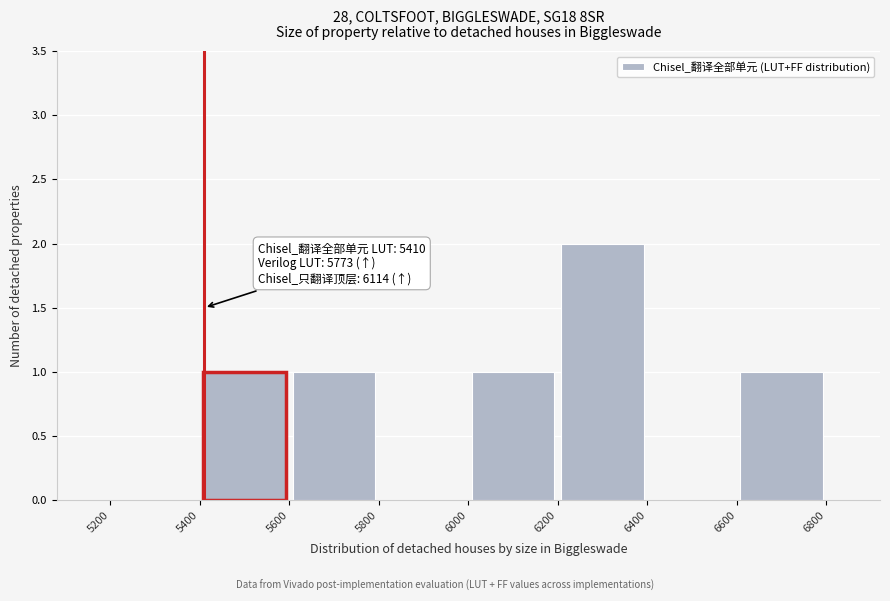

Over which range of the x-axis is the bar tallest?

6200 to 6400